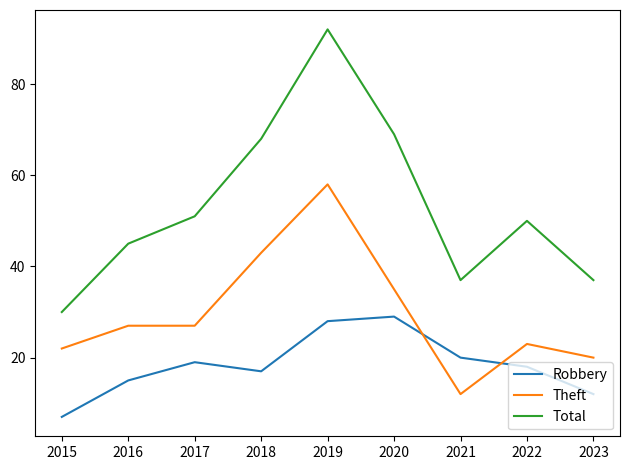

Is the value of Robbery at 2015 greater than the value of Theft at 2016?

No